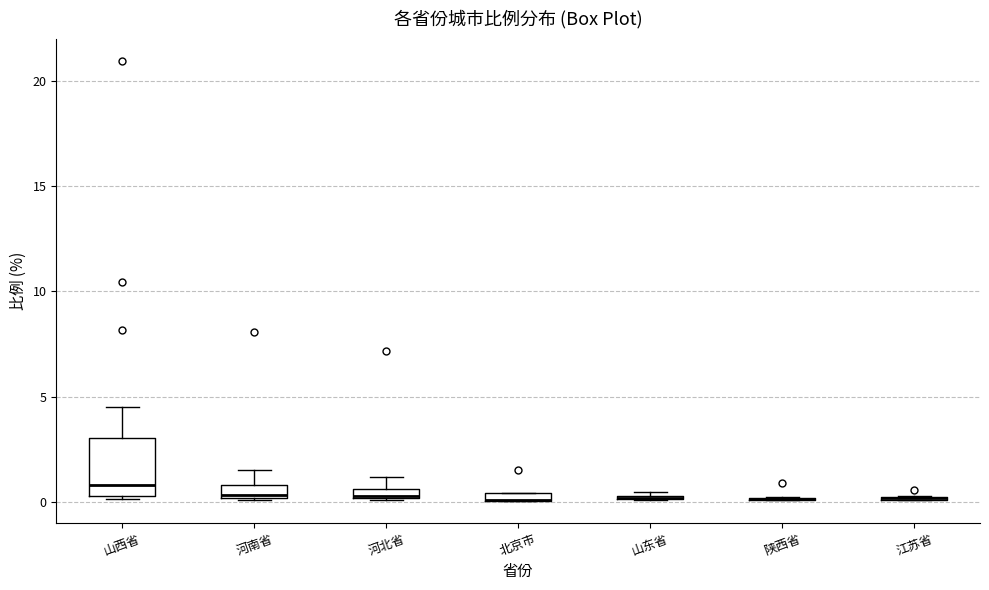

Which box is the tallest, from its lower edge to its upper edge?

山西省